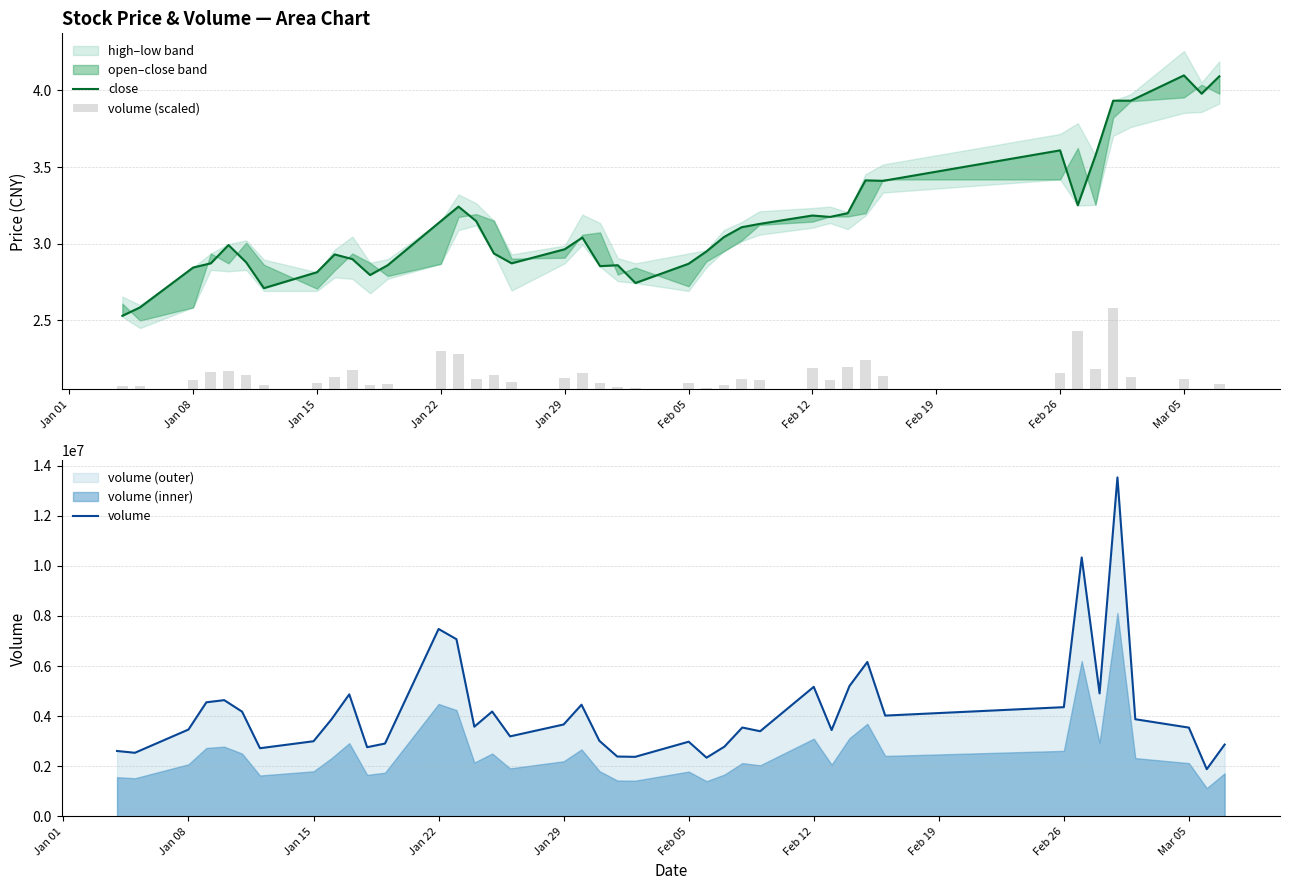

What is the sum of all volume (scaled) values?

7.9